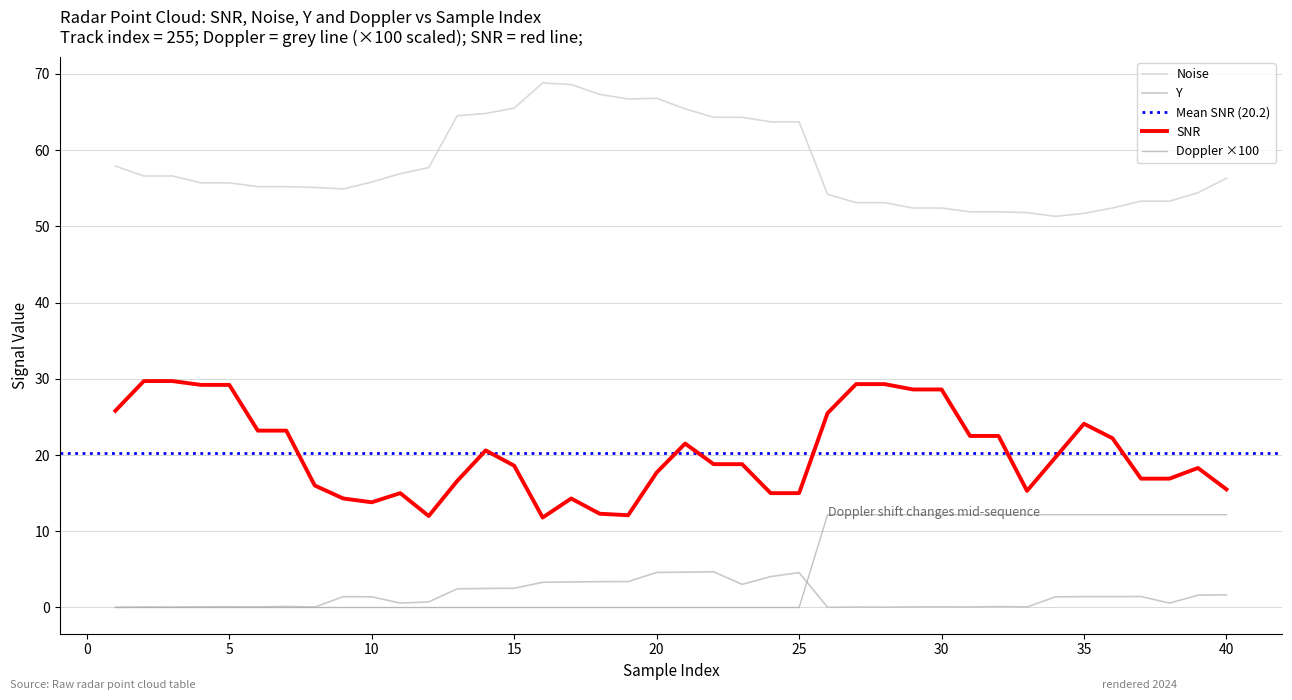

Rank the series at 35 from lowest to highest value.

Doppler, Y, SNR, Noise